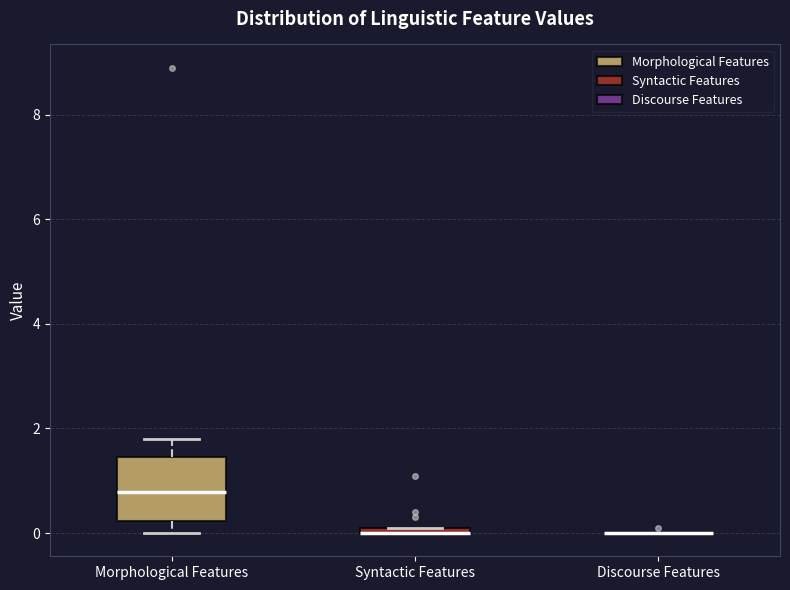

Which box is the tallest, from its lower edge to its upper edge?

Morphological Features